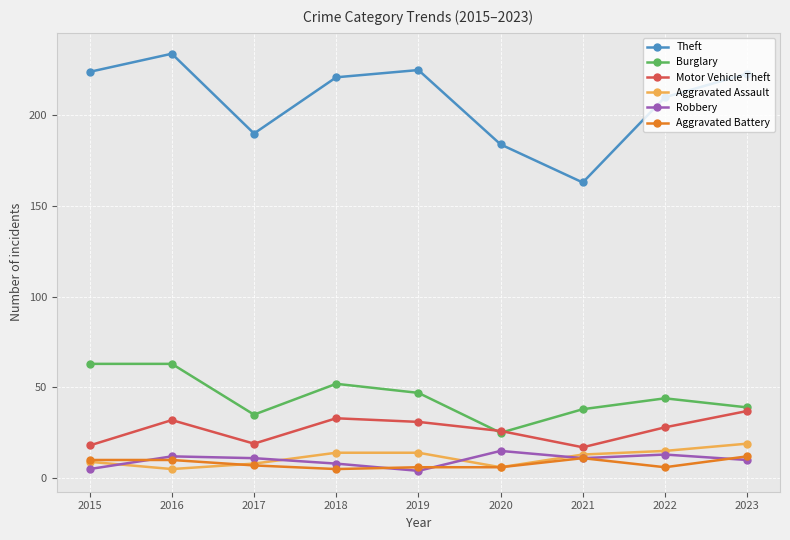

Which category has the highest value in the Motor Vehicle Theft series?

2023